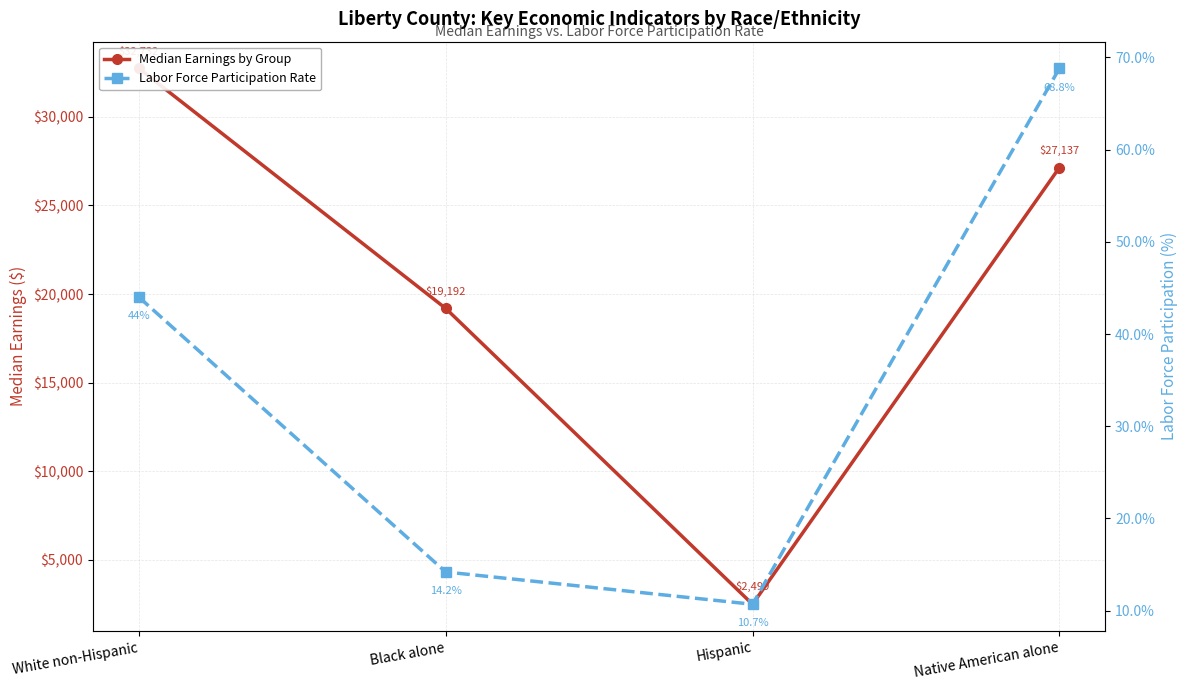

What is the minimum value shown in the chart?

10.7